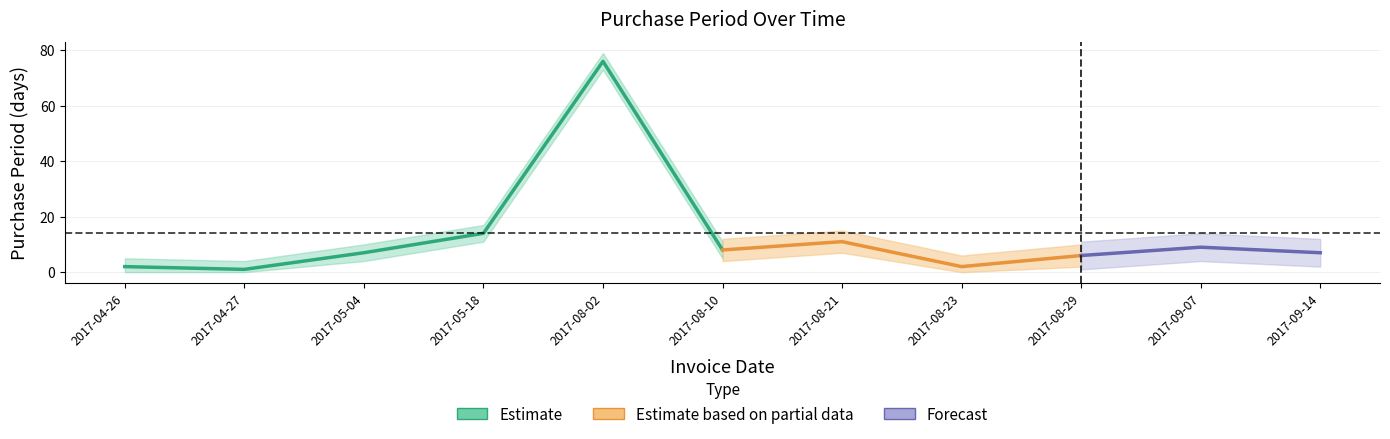

What is the label of the 2nd point from the left?

2017-04-27